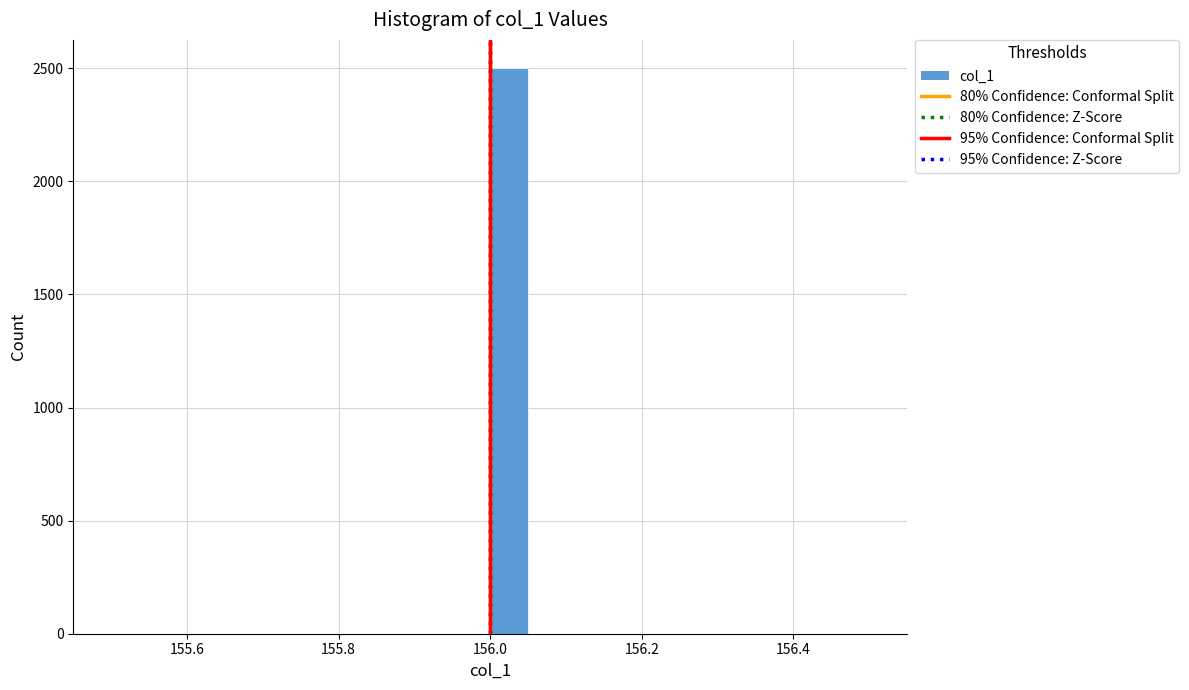

Read against the x-axis, roughly where is the centre of the tallest bar?

156.02